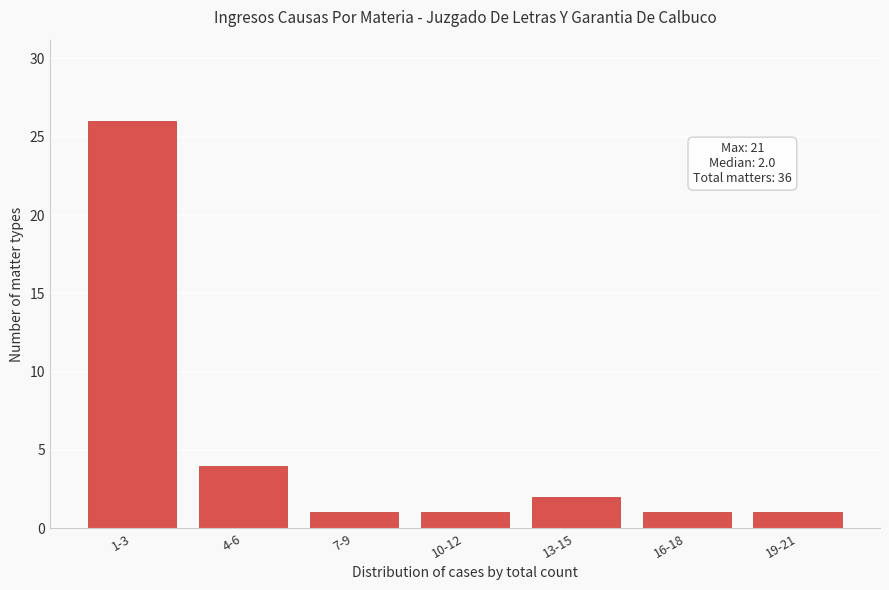

Reading left to right, list all the values displayed in this chart.

26	4	1	1	2	1	1